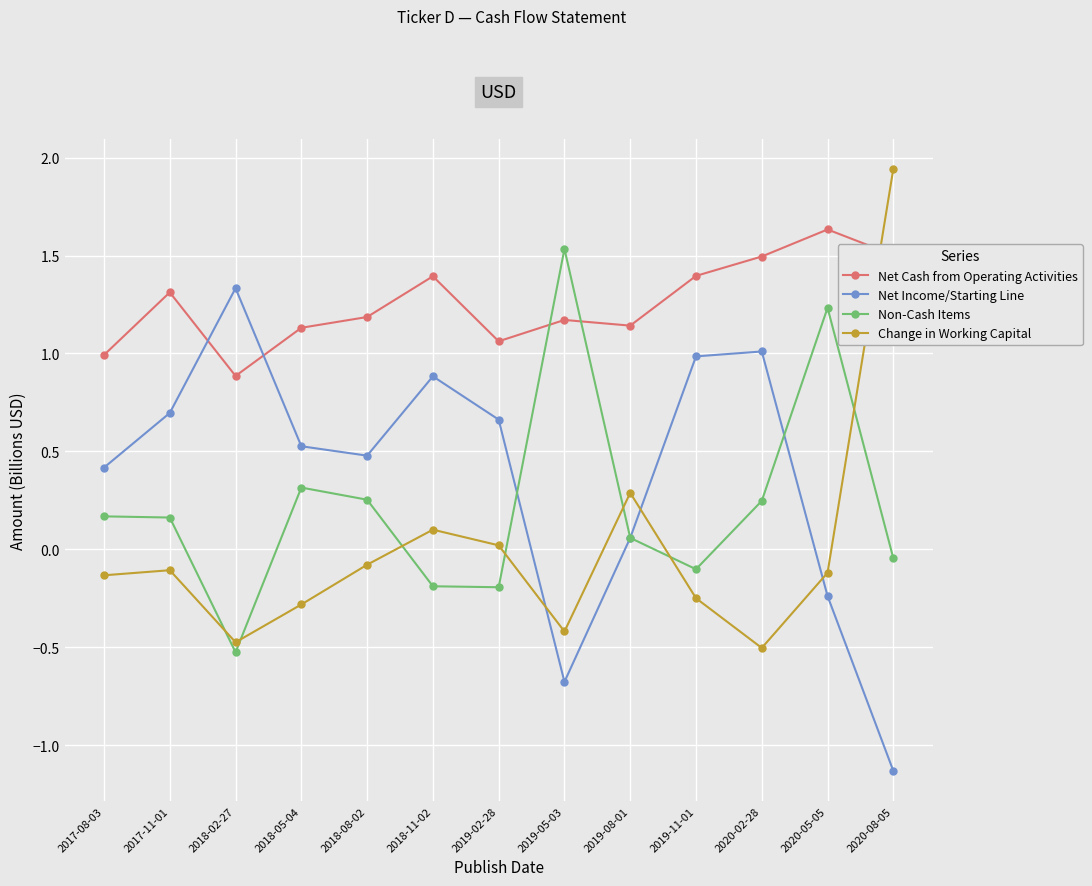

How many categories are shown in the chart?

13